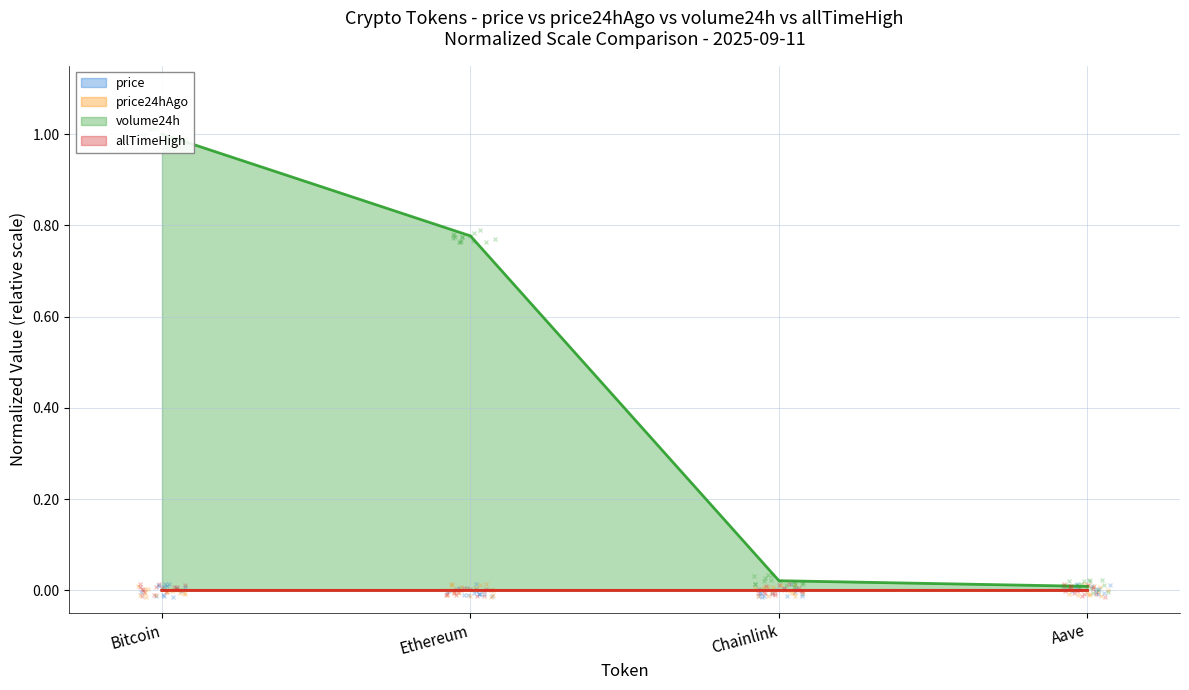

What are all the series names shown in the legend?

price, price24hAgo, volume24h, allTimeHigh